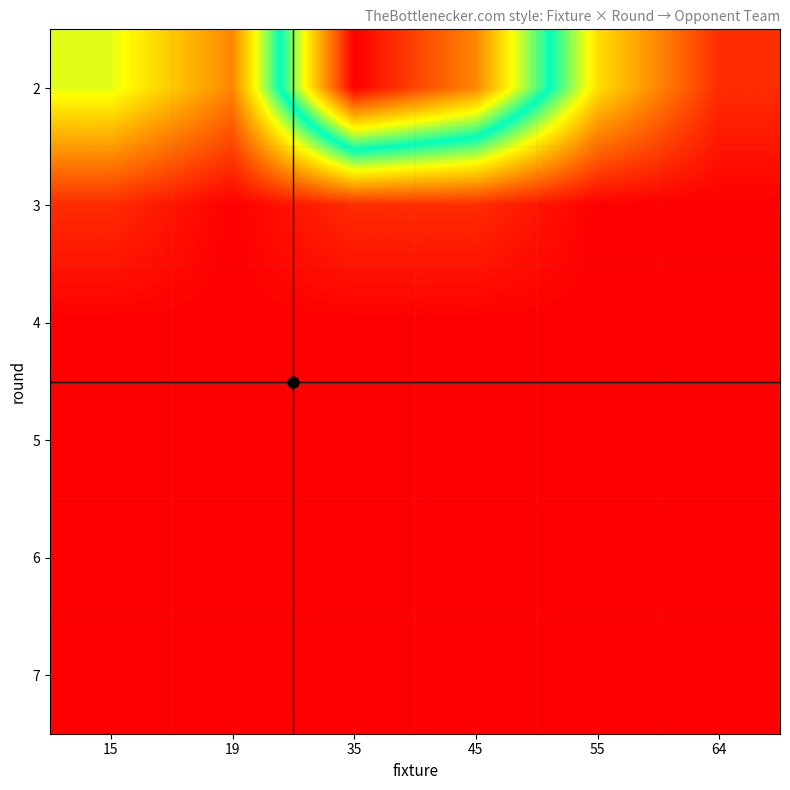

Which category has the lowest value across all series?

19